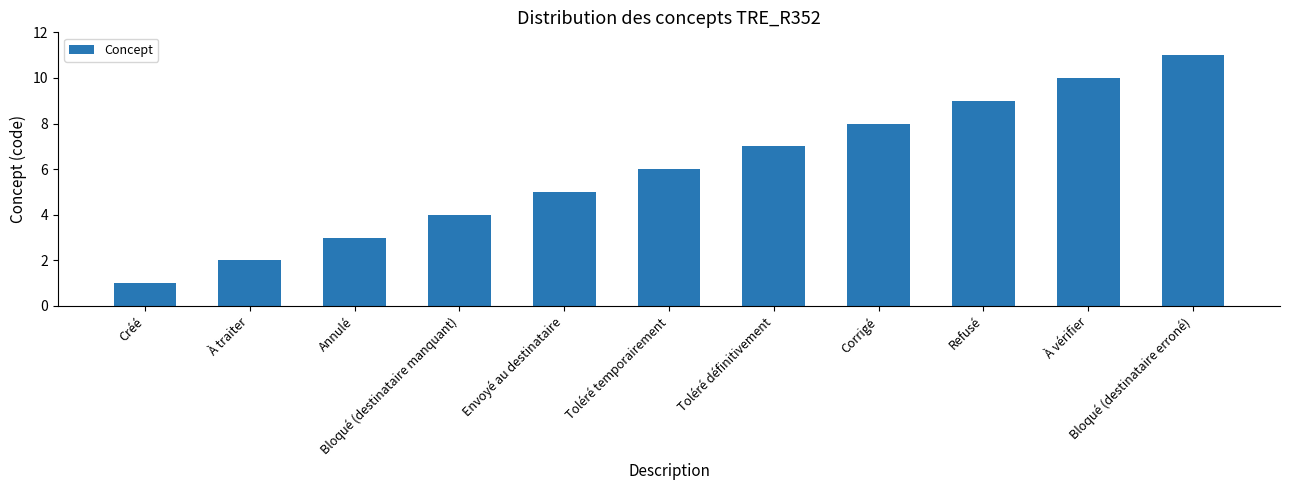

What is the difference between the maximum and minimum values?

10